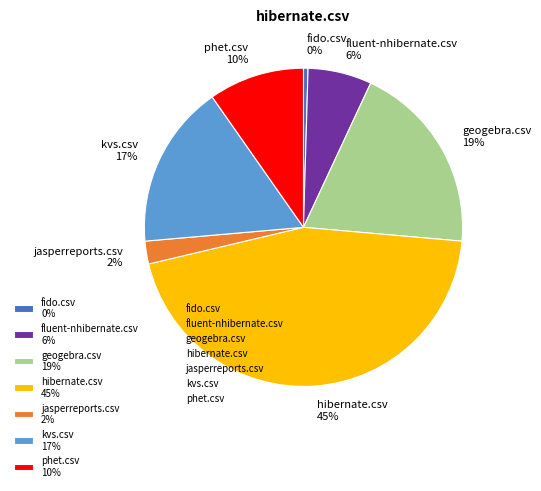

Does any single category account for the majority?

No